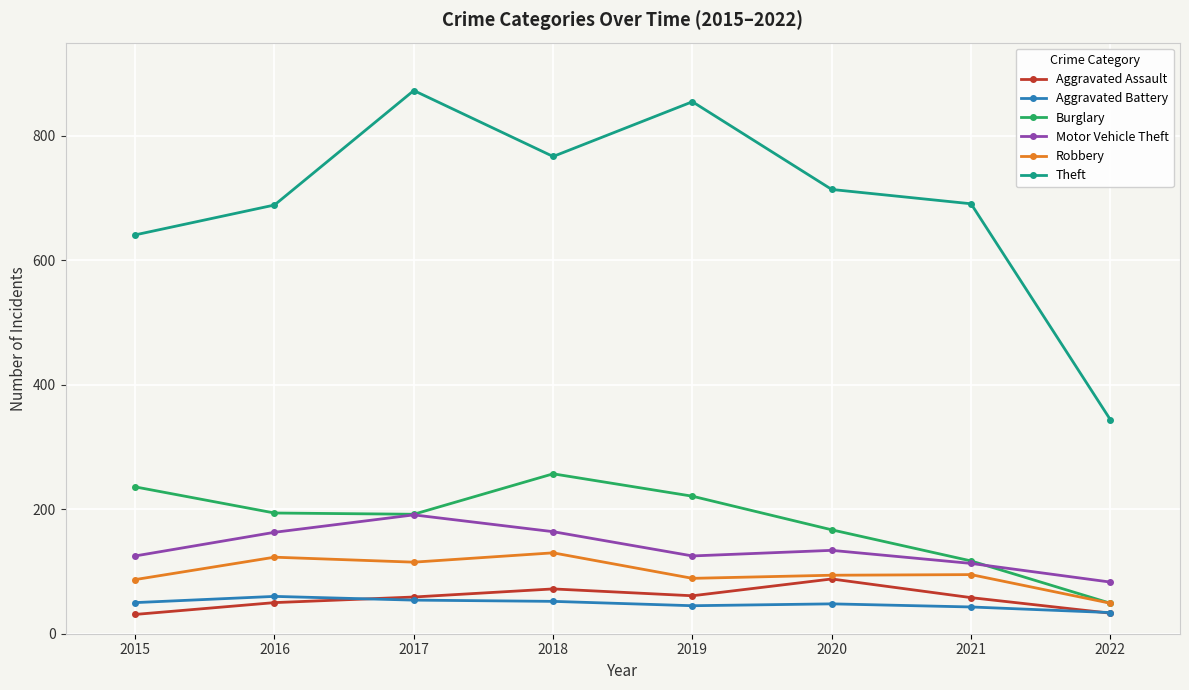

True or false: Aggravated Battery has a value of 54 at 2017.

True